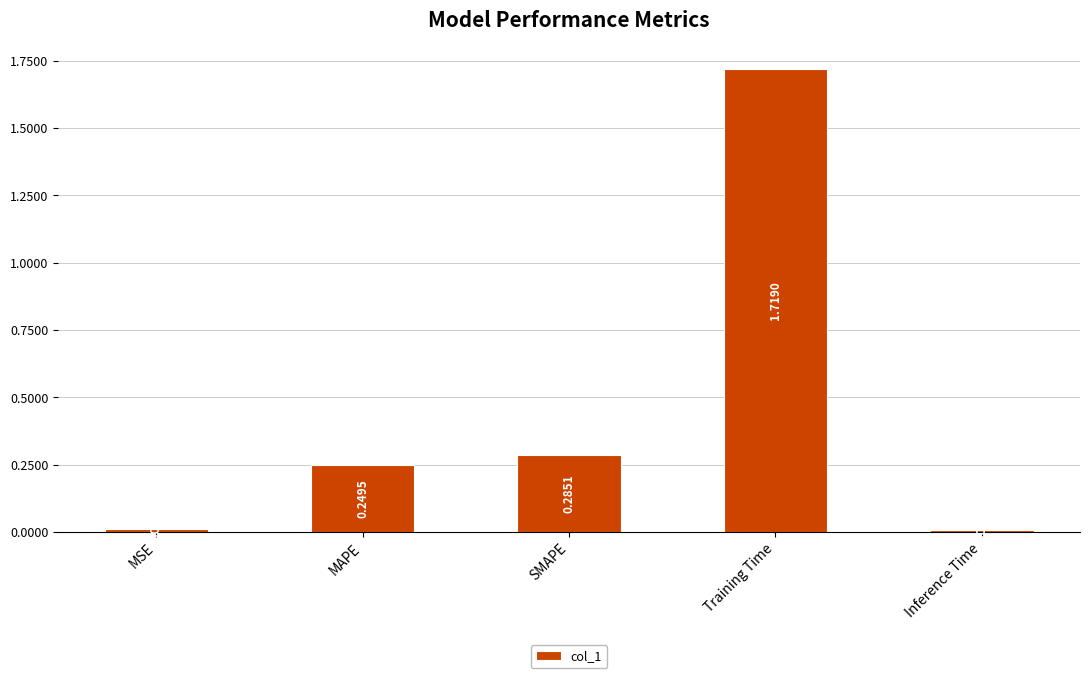

Rank the categories by value from lowest to highest.

Inference Time, MSE, MAPE, SMAPE, Training Time